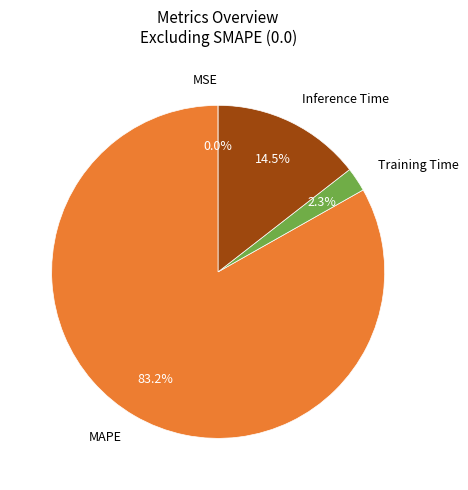

To the nearest percent, what is the difference between the Inference Time and Training Time slice percentages?

12%